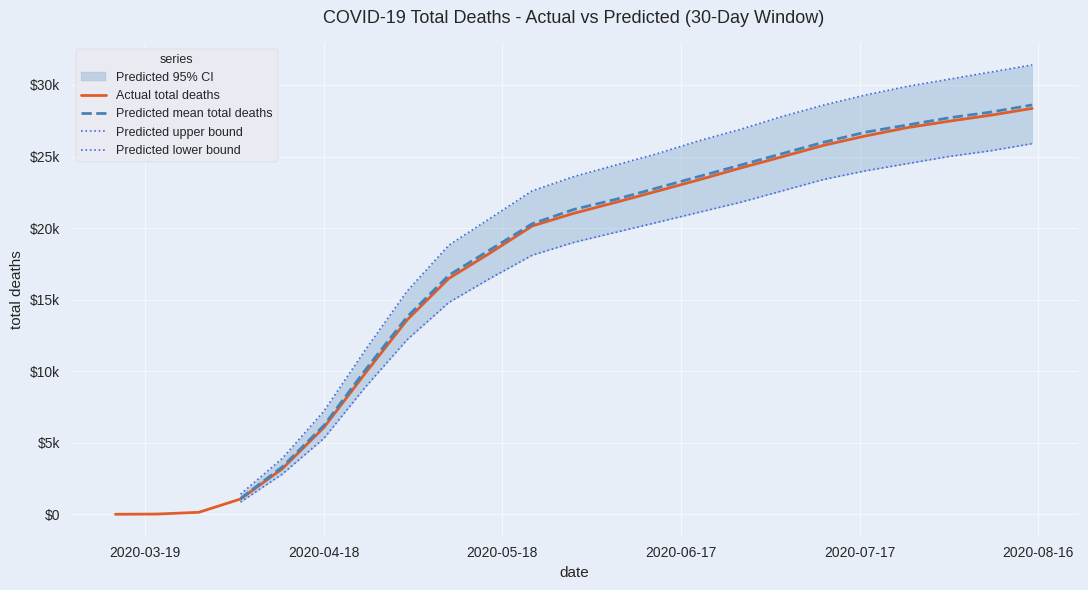

How many values in the Actual total deaths series exceed 21032?

11